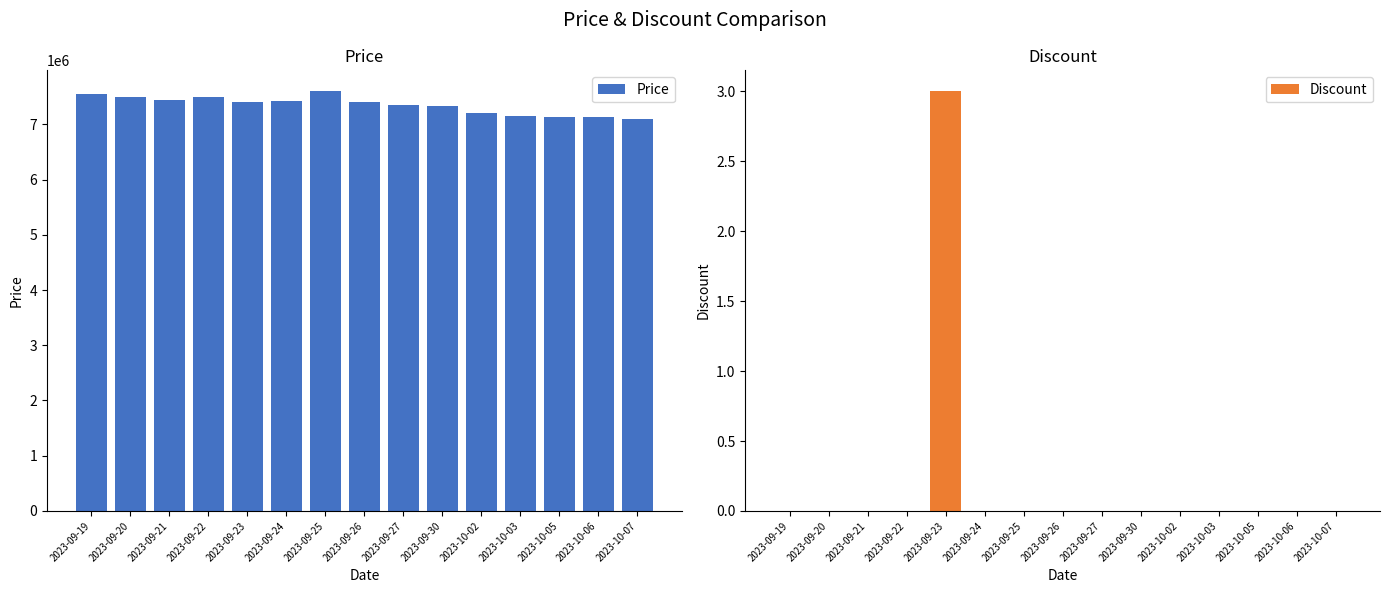

Count the number of categories in the chart.

15